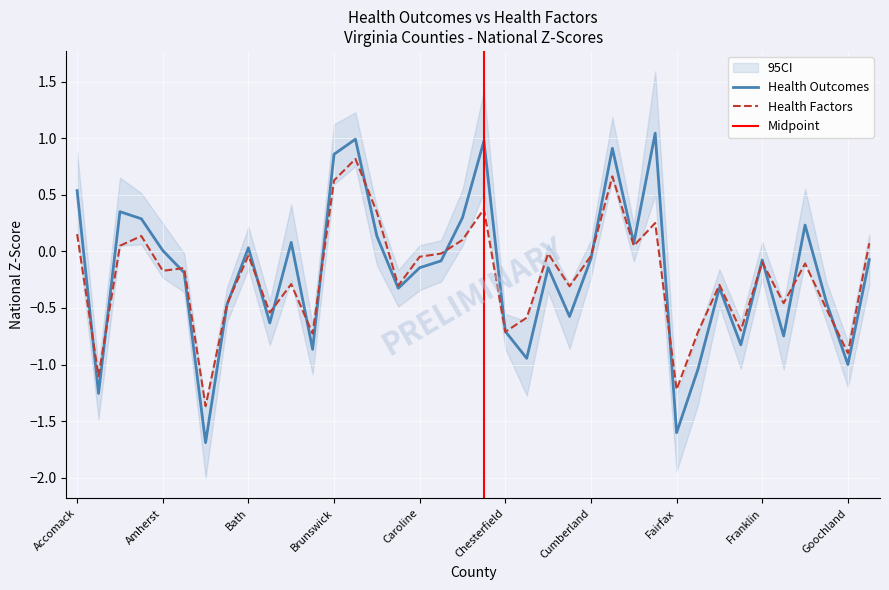

Rank the series by their average value, from highest to lowest.

Health Outcomes, Health Factors